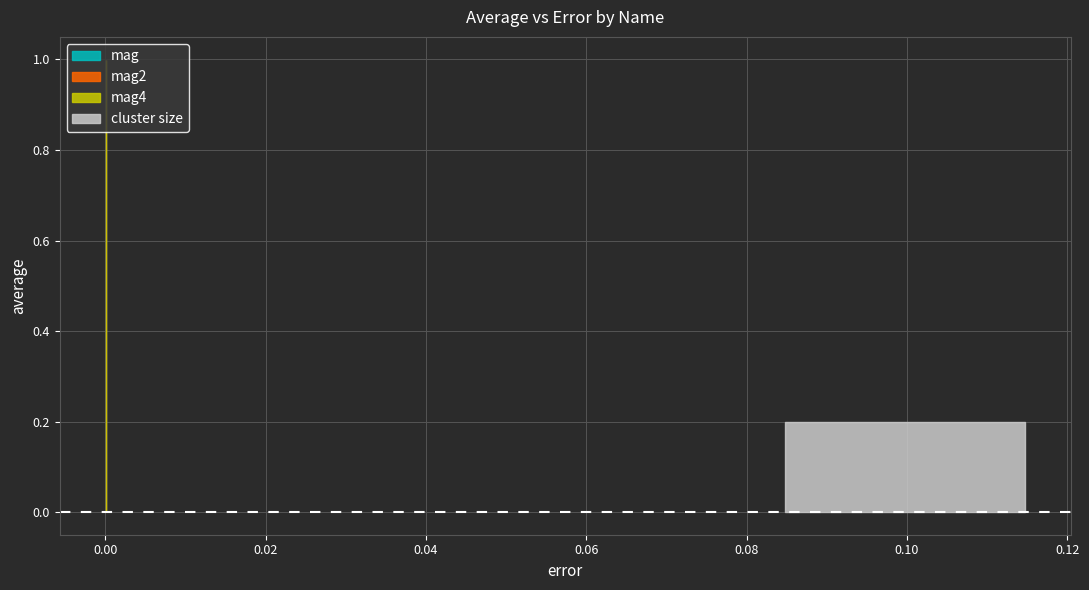

What is the sum of the values at mag and mag4?

2.0